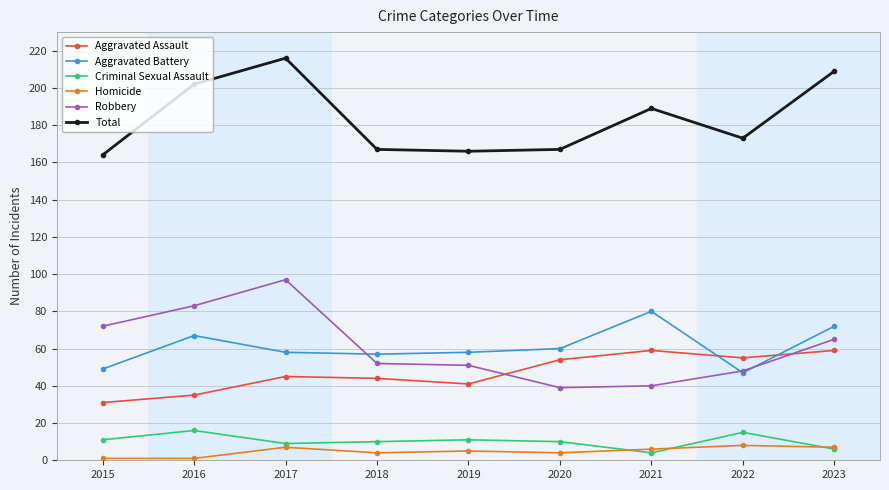

How many values in the Homicide series are below 5?

4